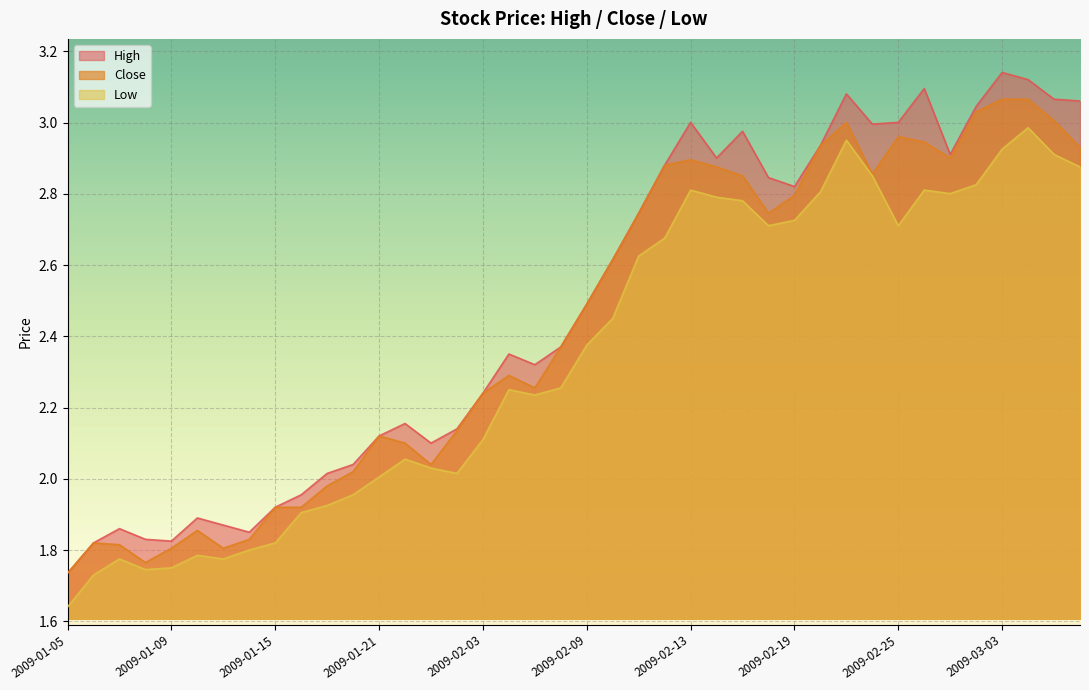

At which category is the sum across all series the highest?

2009-03-04